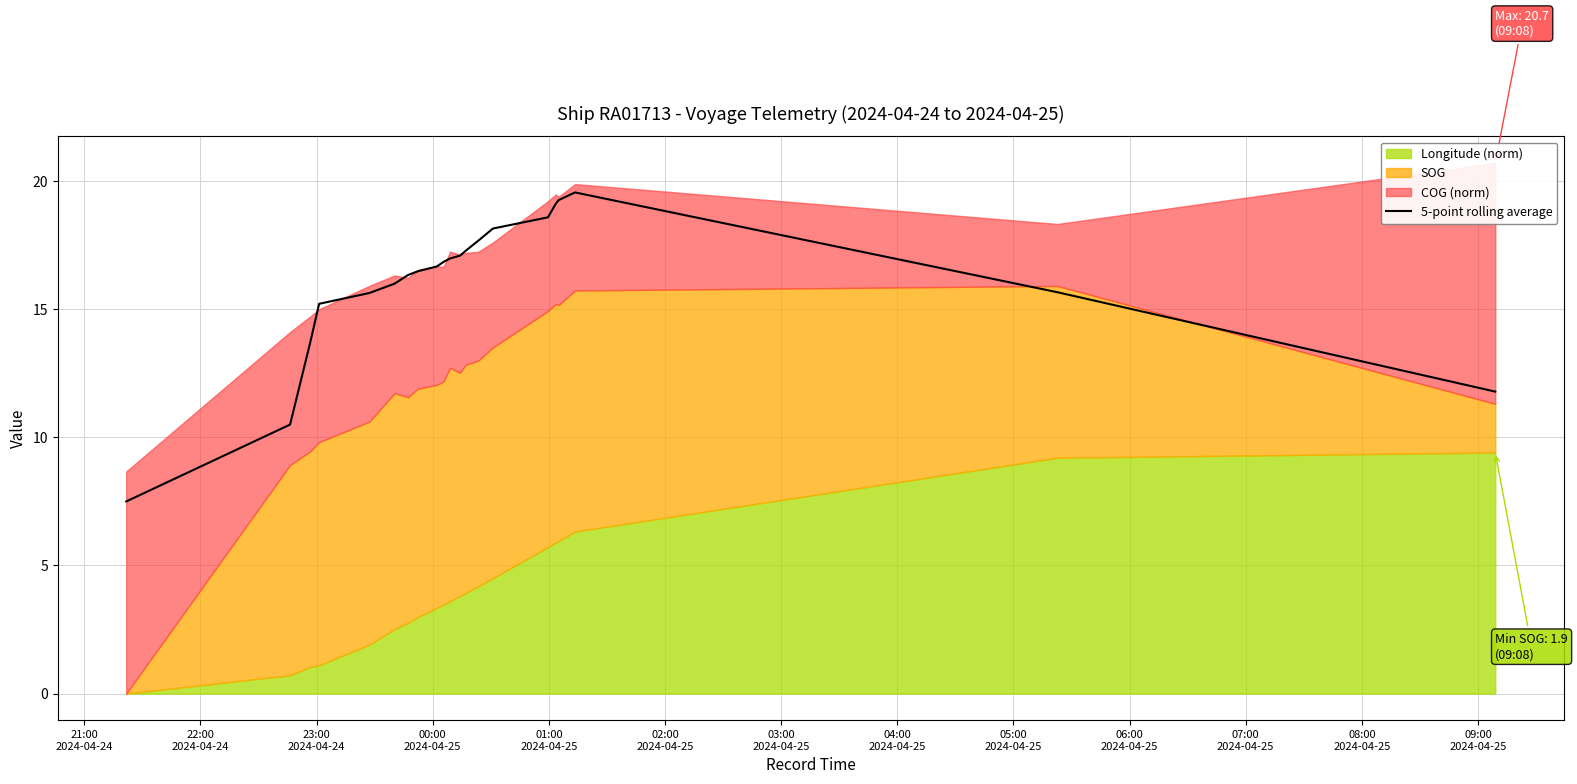

Which category has the lowest value across all series?

21:00
2024-04-24